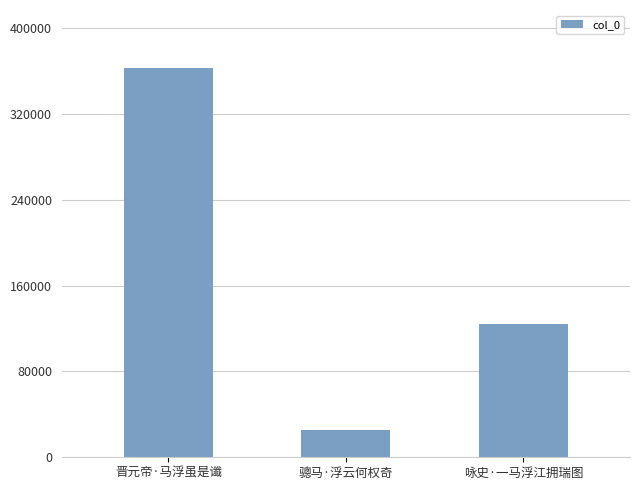

Where is the data nearest to the value 194106?

咏史·一马浮江拥瑞图